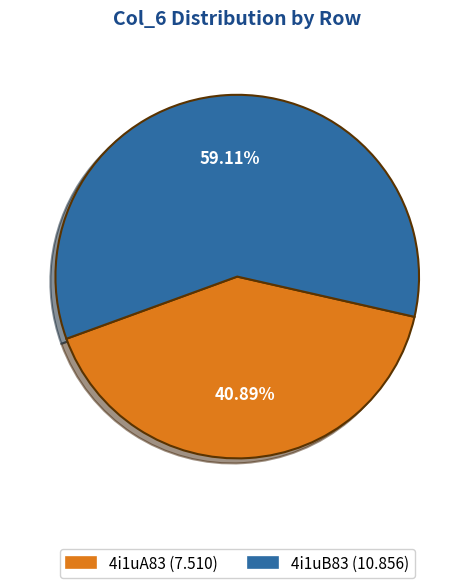

What percentage is the 4i1uB83 slice, to the nearest percent?

59%